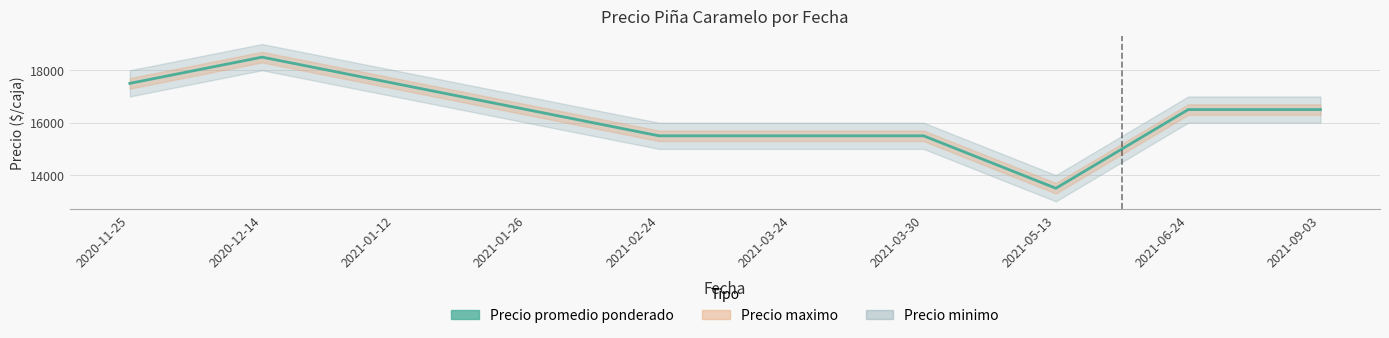

What is the change in value from 2020-12-14 to 2021-01-26?

-2000